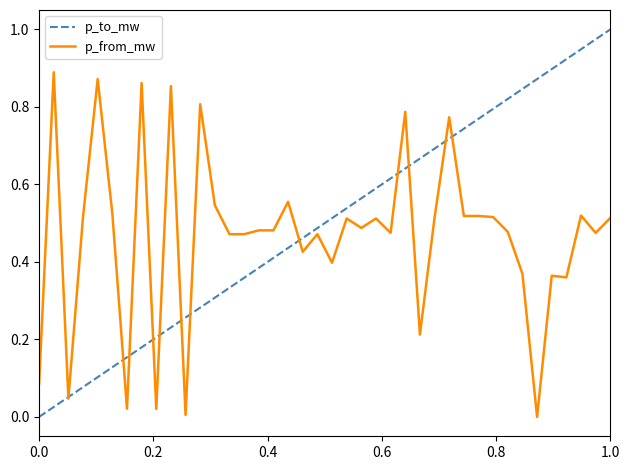

True or false: p_to_mw and p_from_mw intersect in this chart.

True